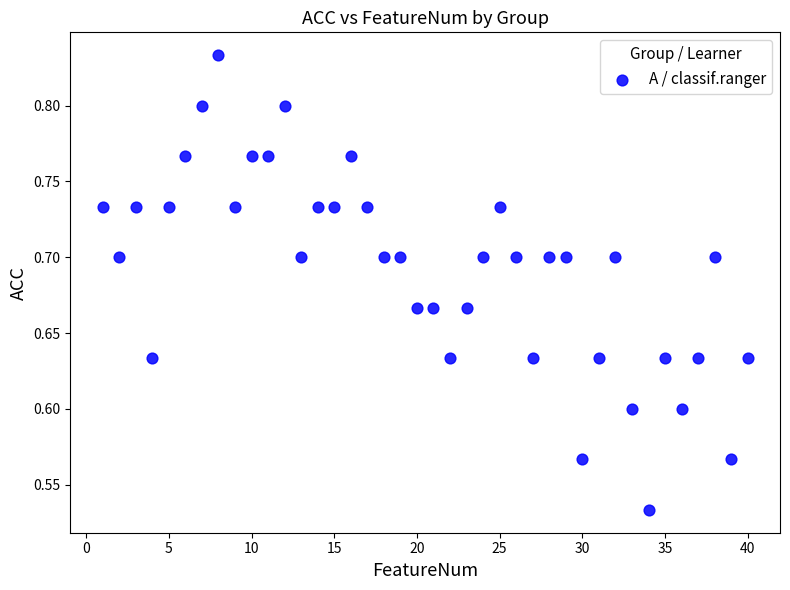

What is the range of Y values (max minus min)?

0.3